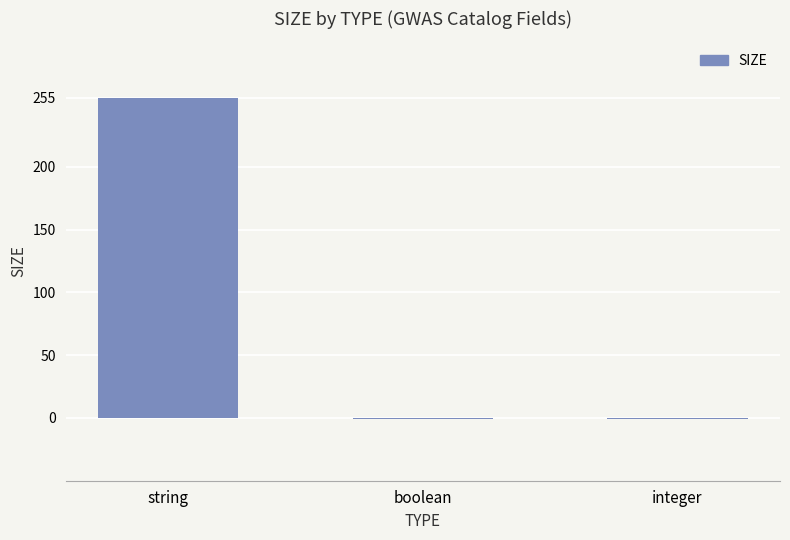

Reading right to left, extract all data points from this chart.

-1	-1	255